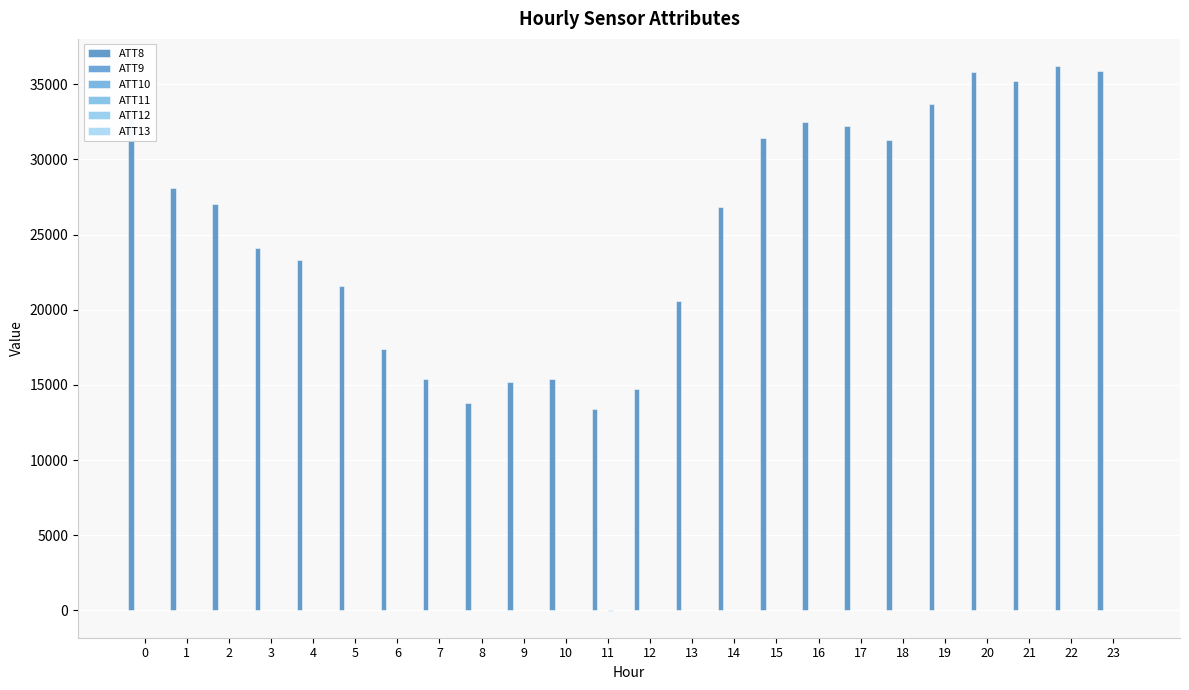

Is it true that ATT9 equals 0.6 at 12?

True